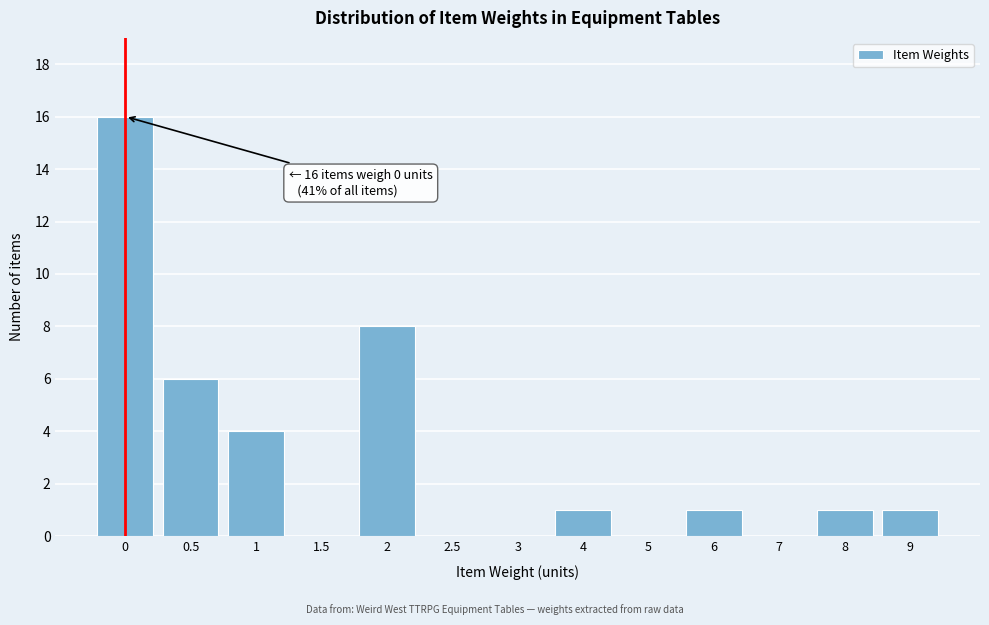

Reading left to right, what are all the values shown in this chart?

0=16	0.5=6	1=4	1.5=0	2=8	2.5=0	3=0	4=1	5=0	6=1	7=0	8=1	9=1